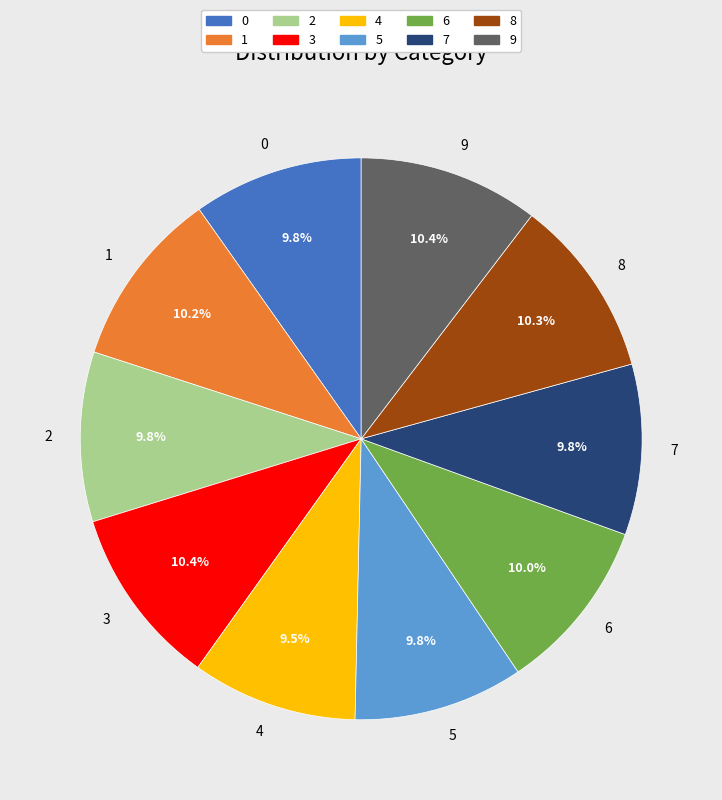

What portion of the pie excludes 8?

89.7%